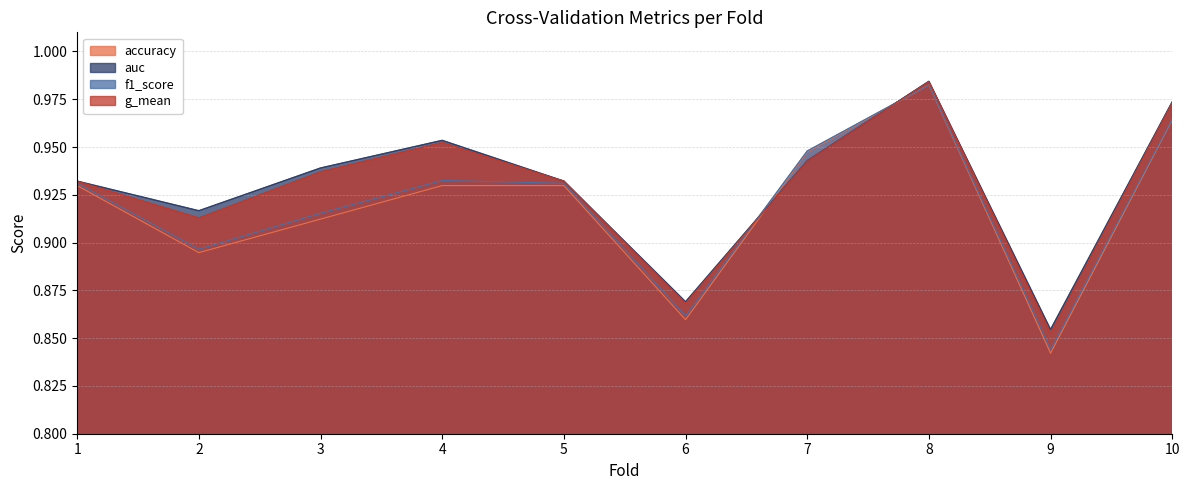

Is it true that accuracy equals 0.9 at 5?

True